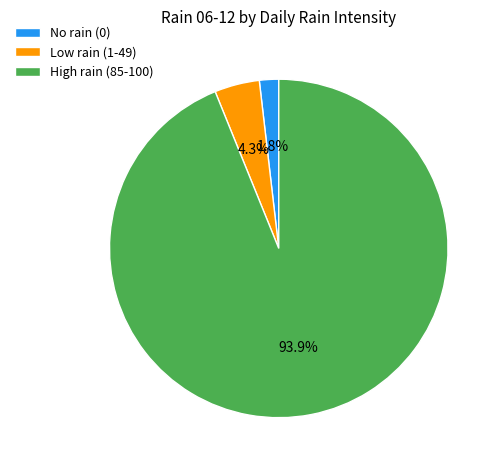

Approximately how many times larger is the value at No rain (0) compared to Low rain (1-49)?

0.4